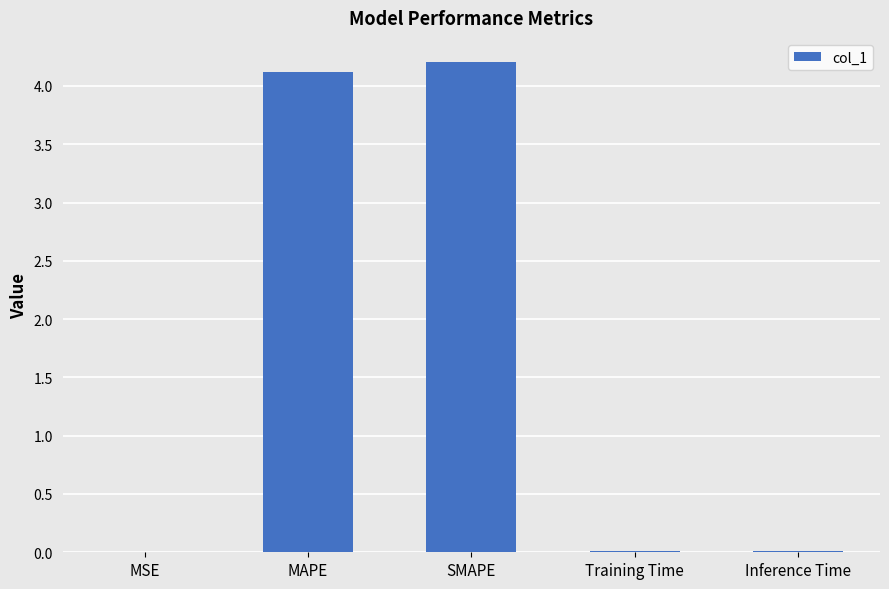

How many series are shown in this chart?

1